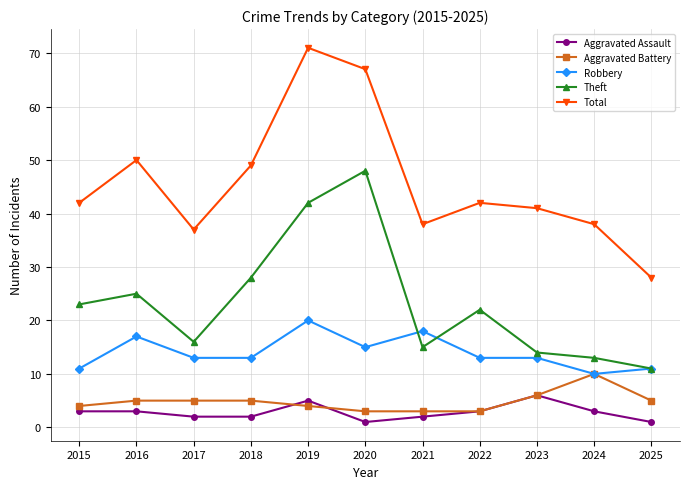

At which category is the sum across all series the highest?

2019